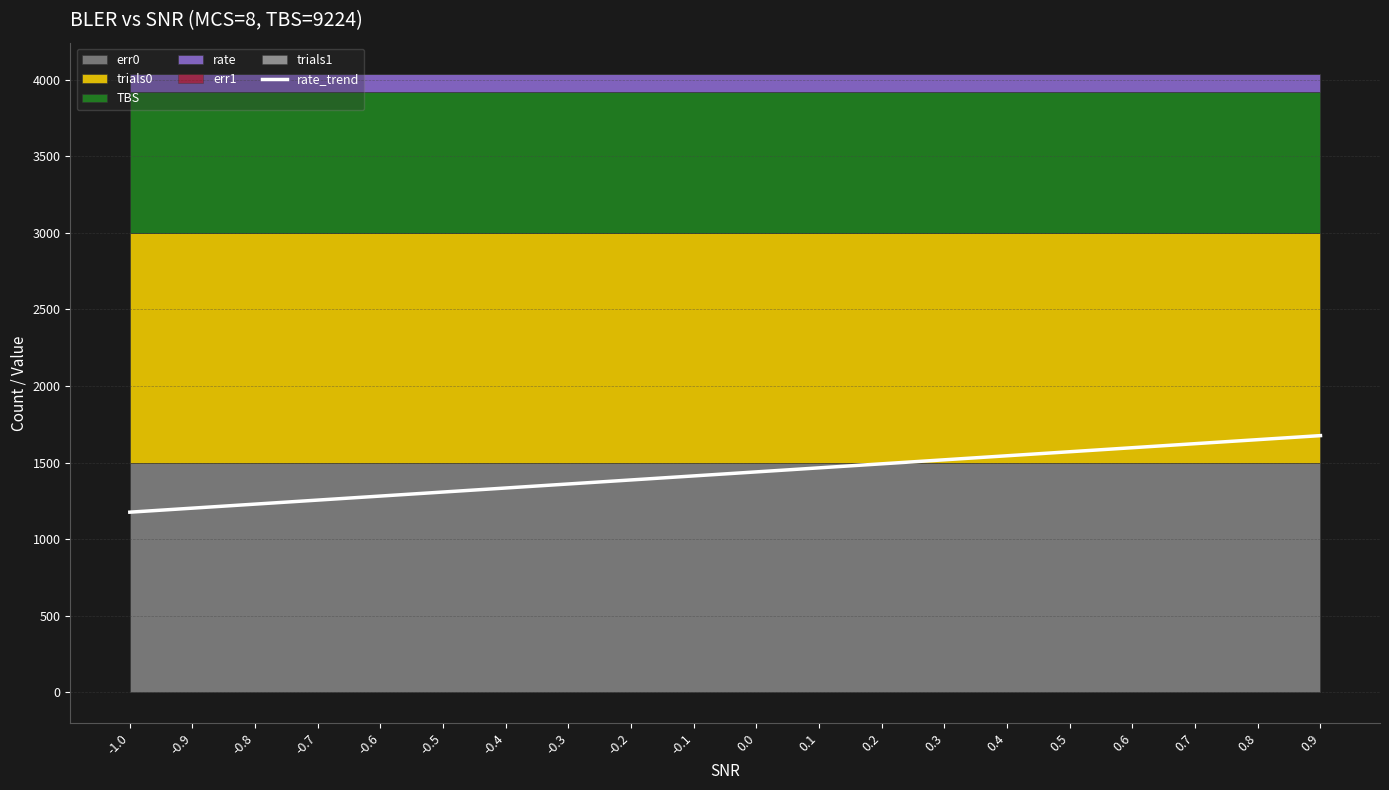

List the labels in order of value, smallest first.

-1.0, -0.9, -0.8, -0.7, -0.6, -0.5, -0.4, -0.3, -0.2, -0.1, 0.0, 0.1, 0.2, 0.3, 0.4, 0.5, 0.6, 0.7, 0.8, 0.9